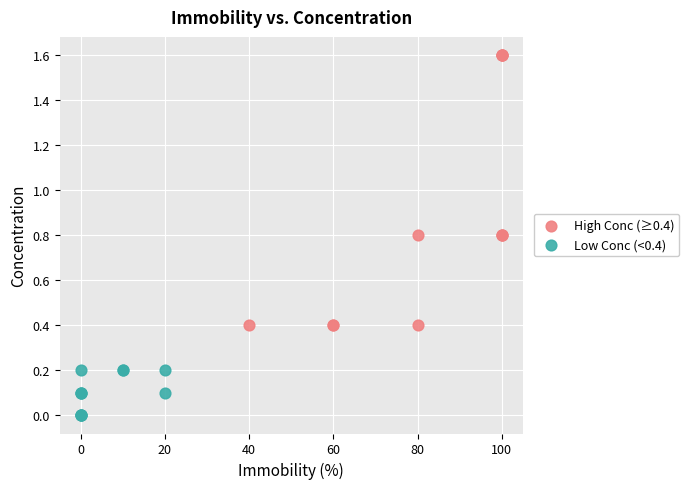

What are all the series names shown in the legend?

High Conc (≥0.4), Low Conc (<0.4)